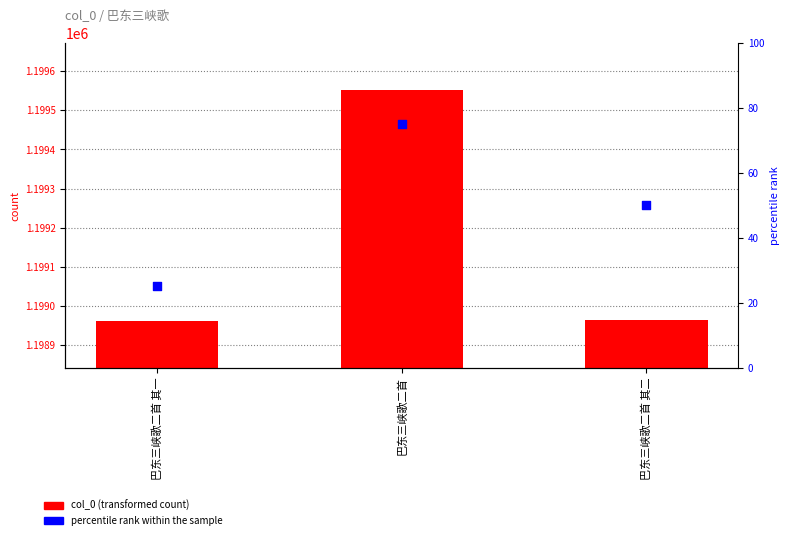

Is the value of percentile rank within the sample at 巴东三峡歌二首 其一 greater than the value of col_0 at 巴东三峡歌二首 其一?

No